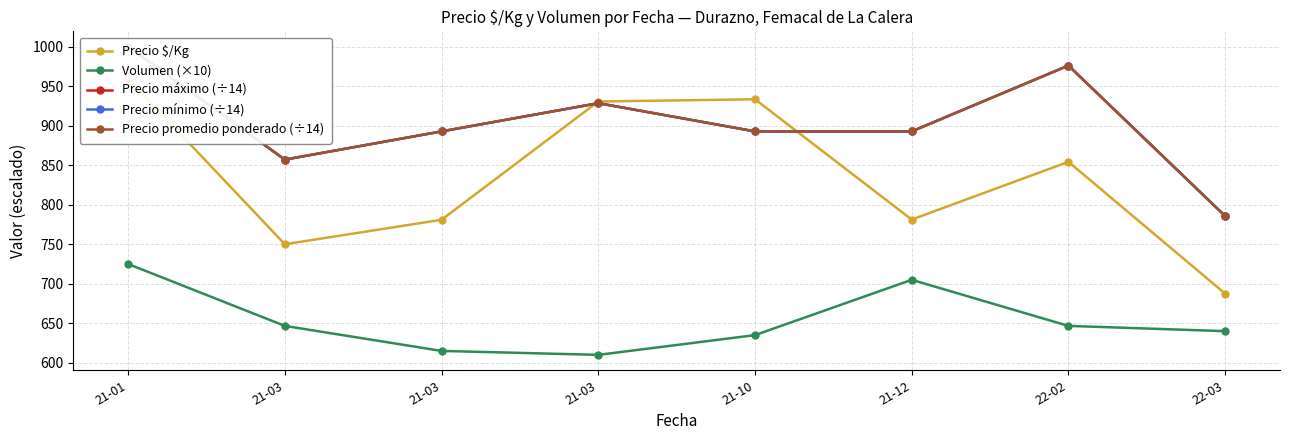

Rank the series by their maximum value, from lowest to highest.

Volumen (×10), Precio $/Kg, Precio máximo (÷14), Precio mínimo (÷14), Precio promedio ponderado (÷14)